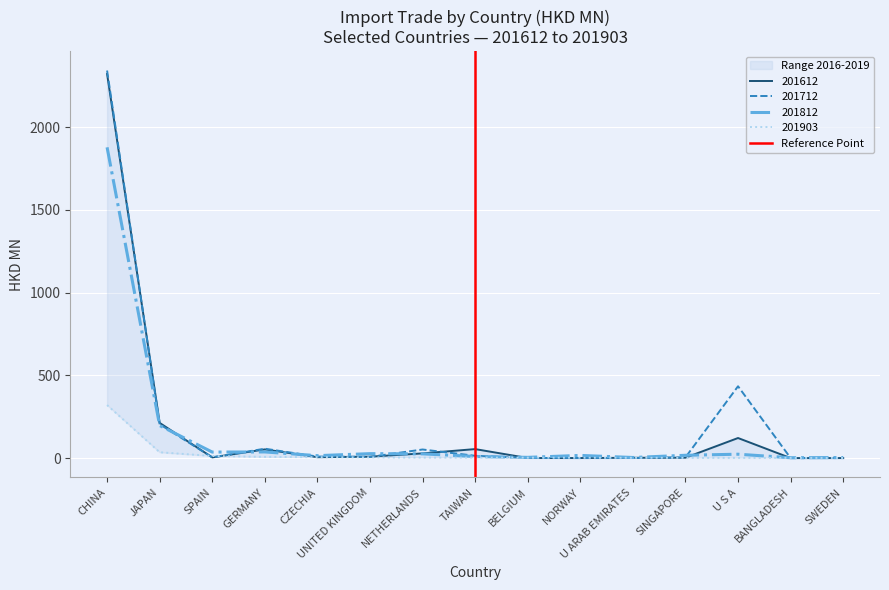

At which label is 201712 closest to 1170?

U S A